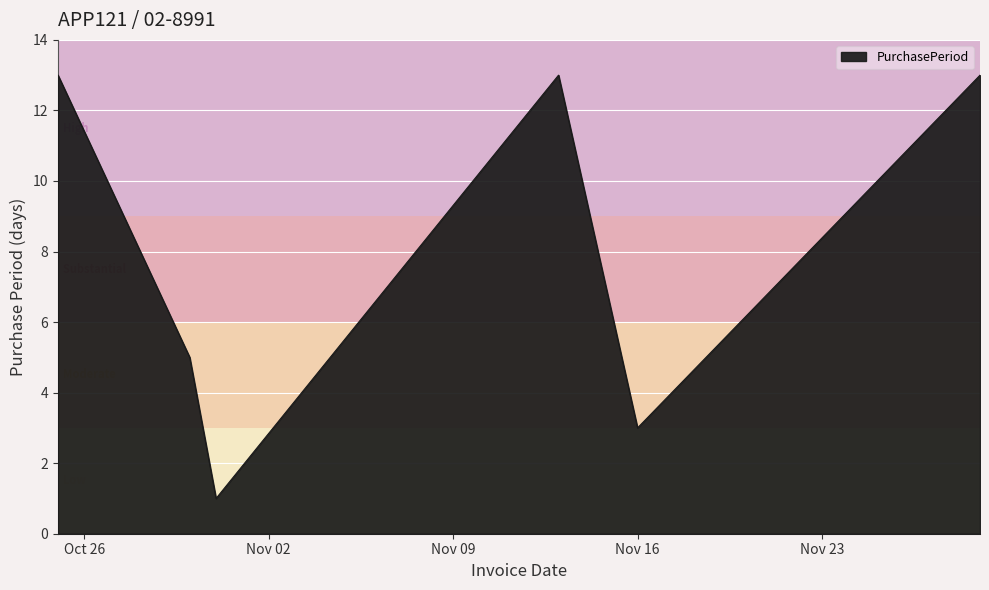

True or false: the data has more than 2 interior local peaks.

False